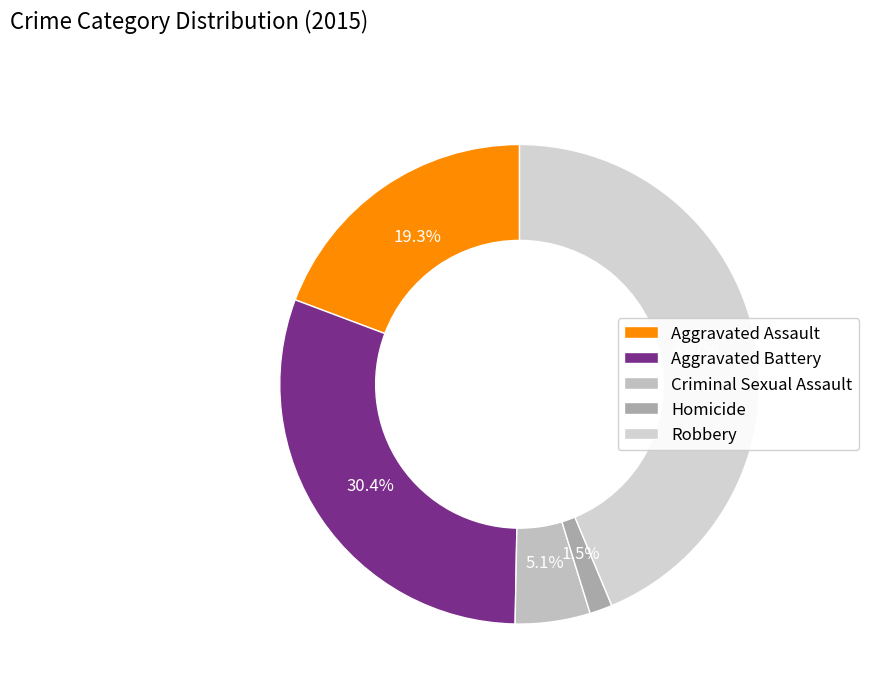

True or false: Homicide accounts for 1% of the total.

False